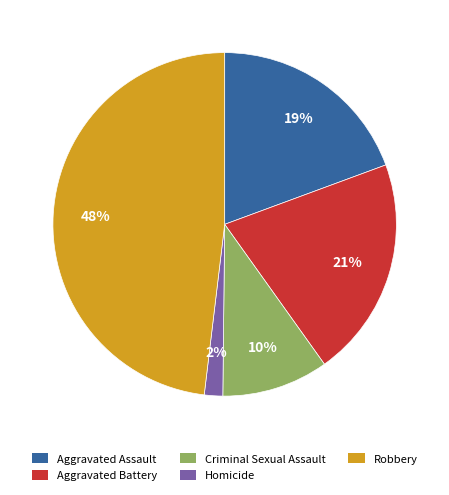

Combined, do Aggravated Assault and Robbery account for over 50%?

Yes